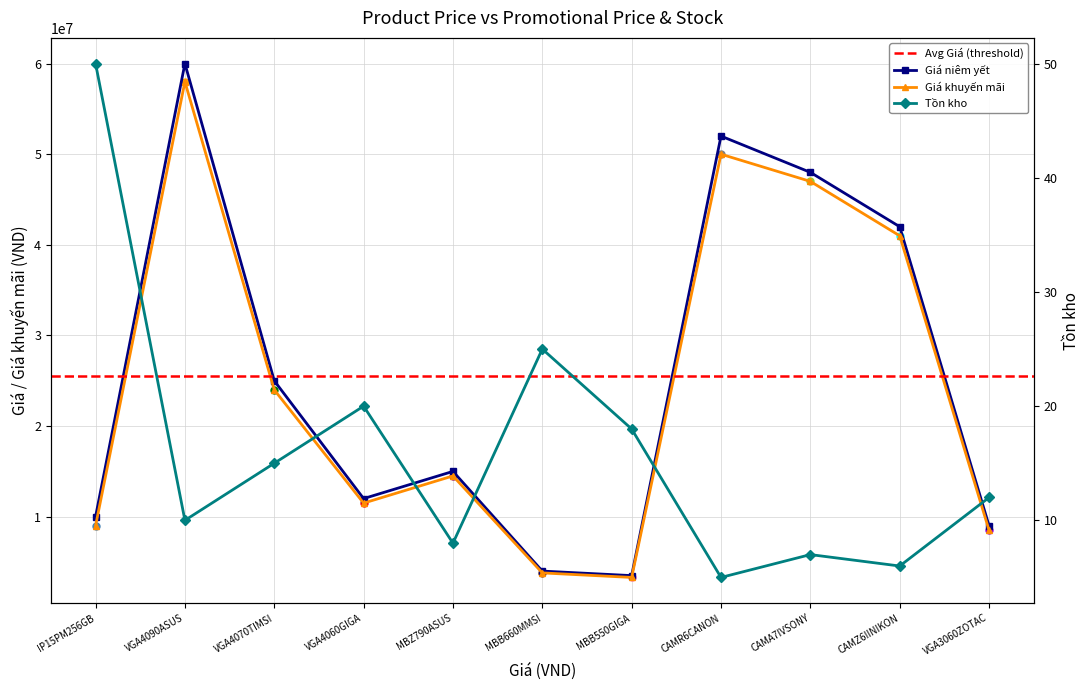

What is the minimum value for Giá?

3500000